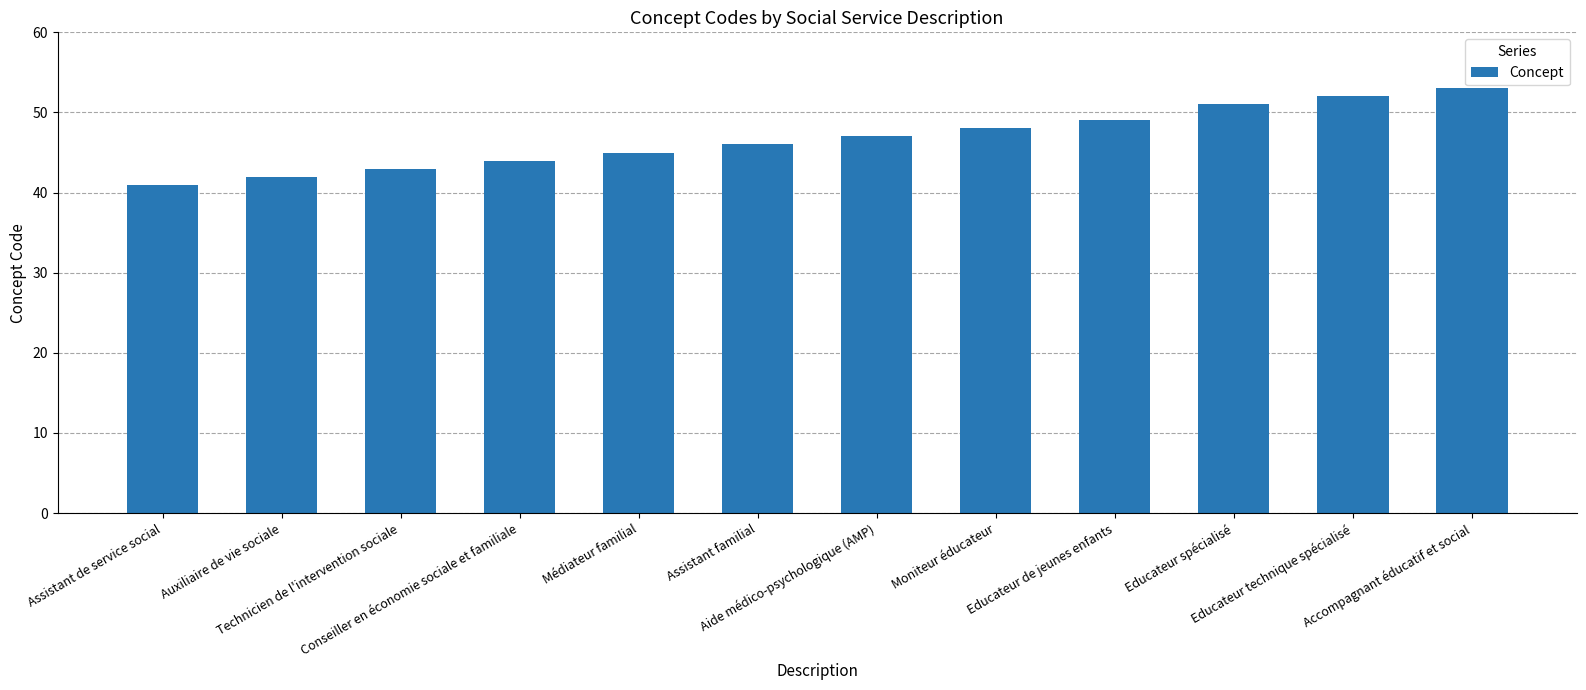

What is the label of the 2nd bar from the right?

Educateur technique spécialisé